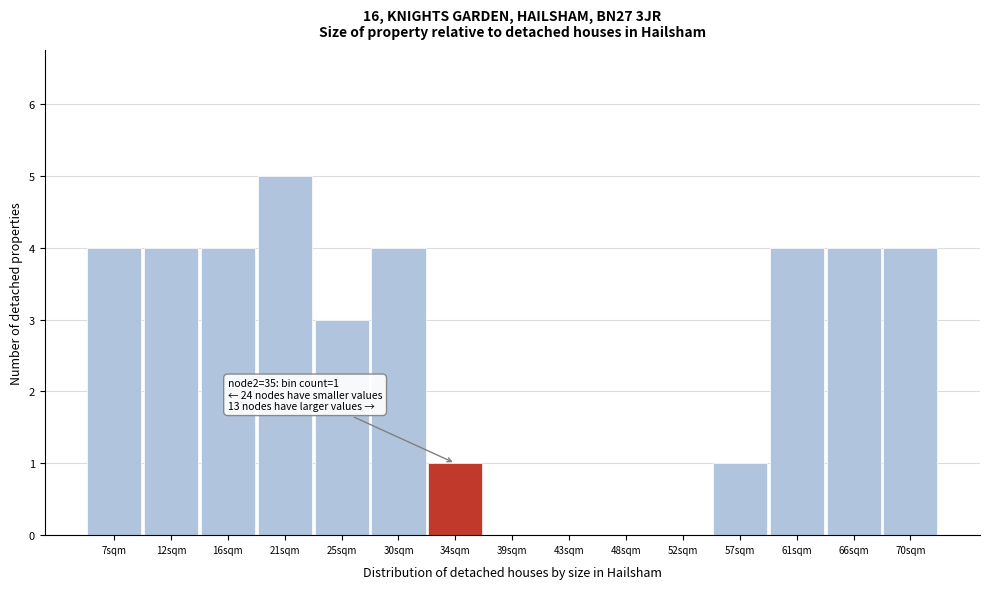

Reading left to right, extract all data points from this chart.

7sqm=4	12sqm=4	16sqm=4	21sqm=5	25sqm=3	30sqm=4	34sqm=1	39sqm=0	43sqm=0	48sqm=0	52sqm=0	57sqm=1	61sqm=4	66sqm=4	70sqm=4